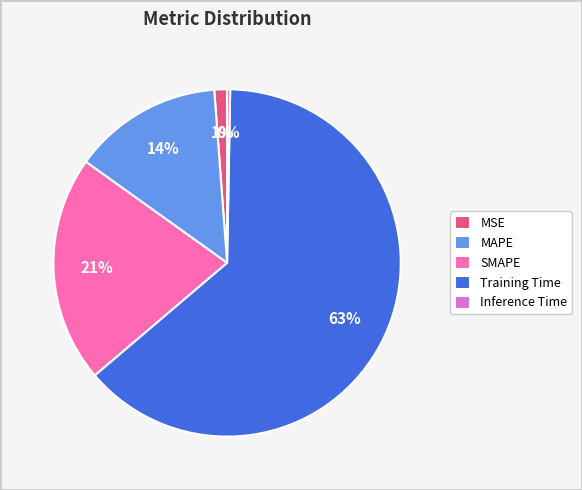

Rank the categories by value from lowest to highest.

Inference Time, MSE, MAPE, SMAPE, Training Time